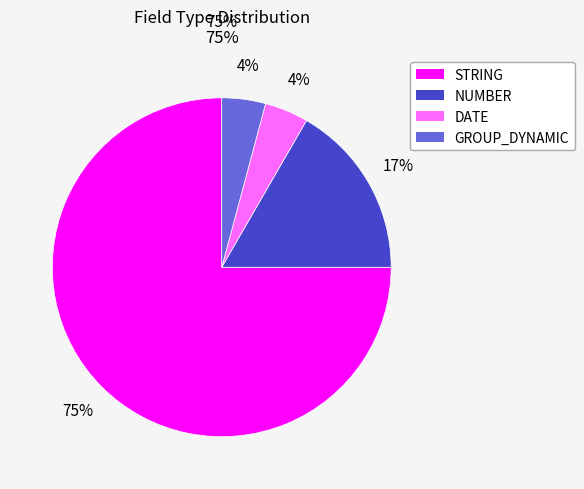

What is the largest slice in the pie chart?

STRING